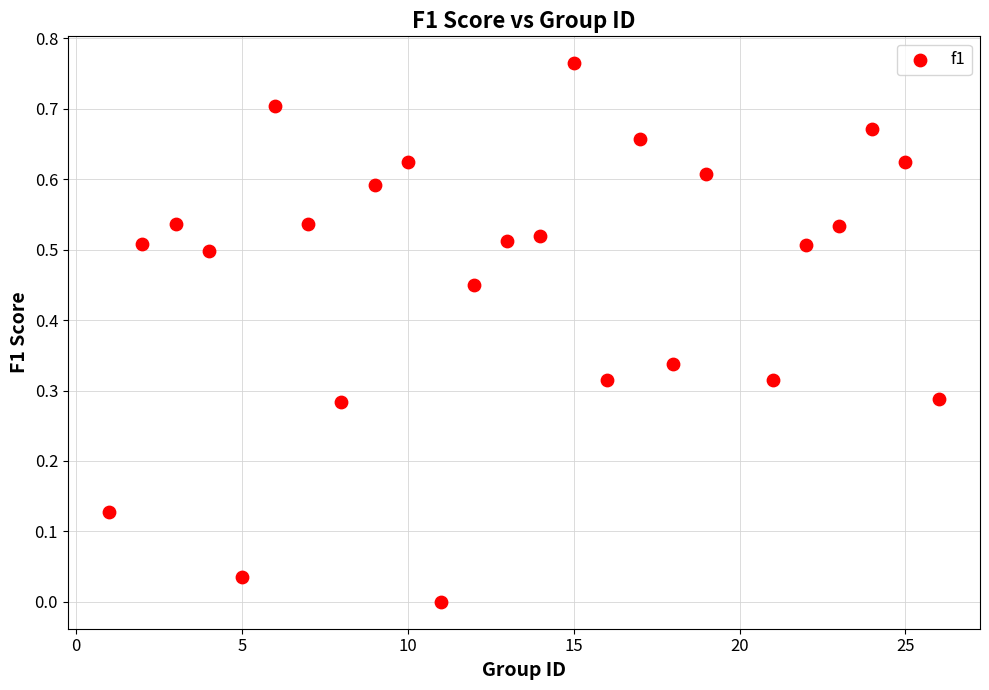

What is the range of X values (max minus min)?

25.0